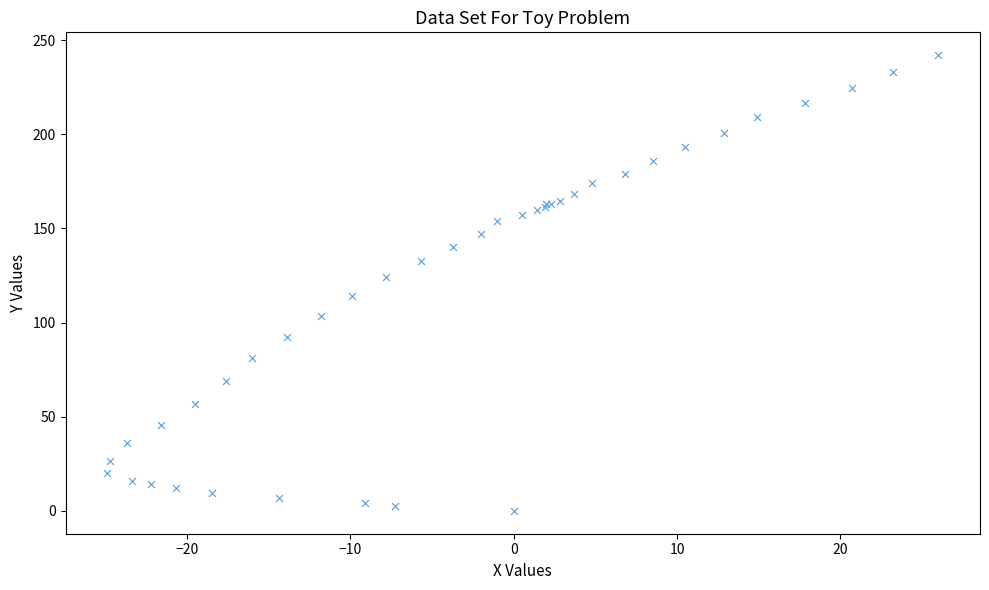

What Y value in the scatter plot is closest to 121?

124.1